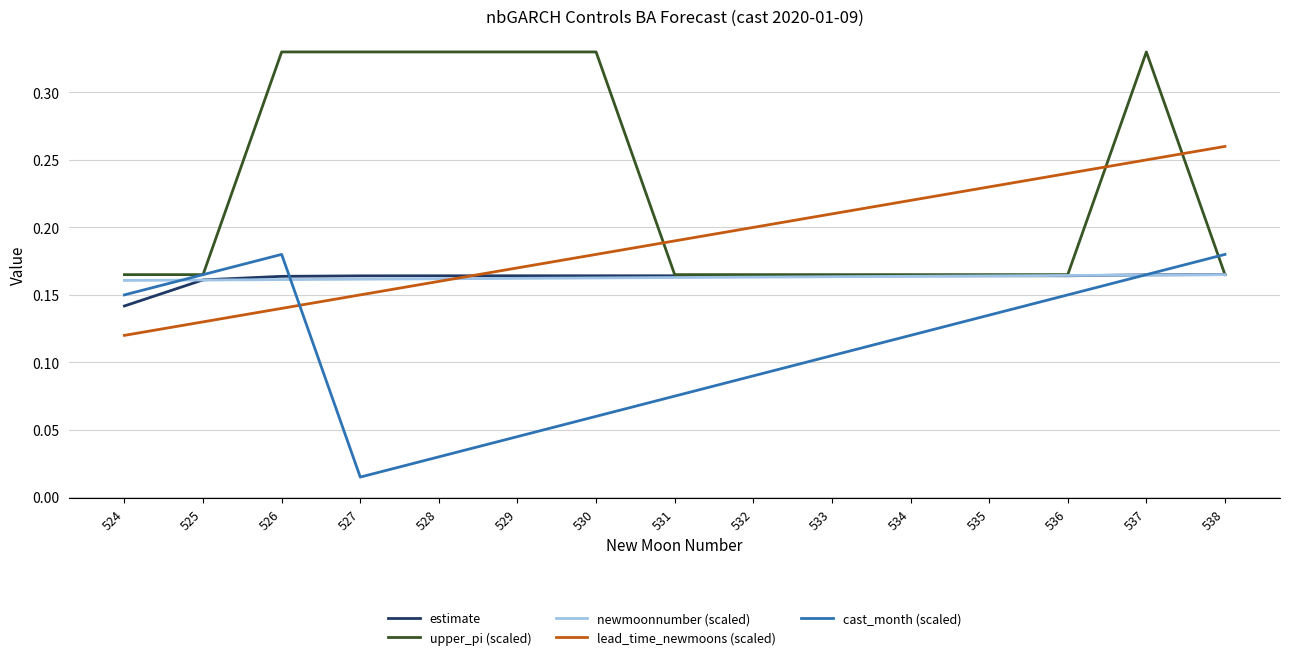

Is it true that cast_month (scaled) equals 0.2 at 536?

False